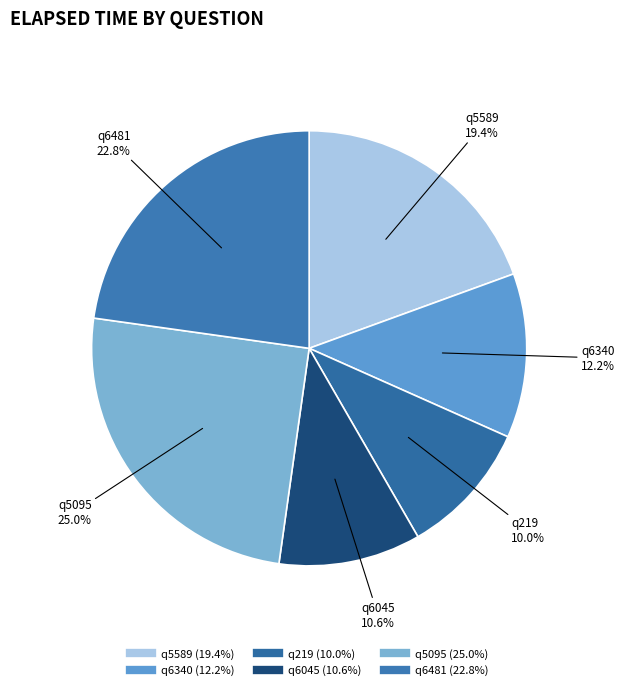

Combined, what portion of the pie is q5589 and q6045?

30.0%